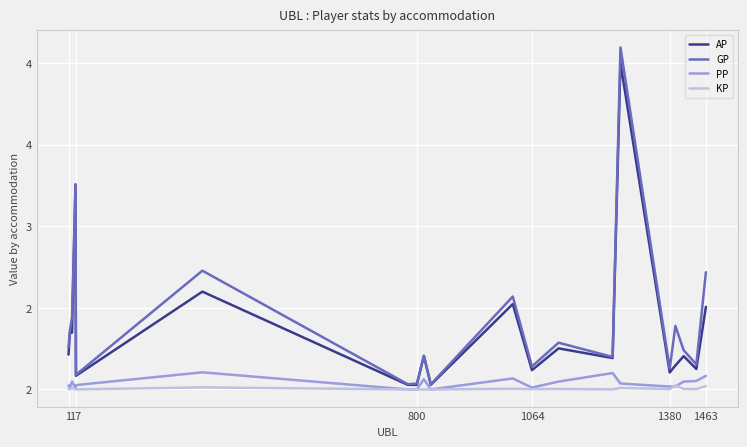

List the series in order of their peak value, highest first.

GP, AP, PP, KP